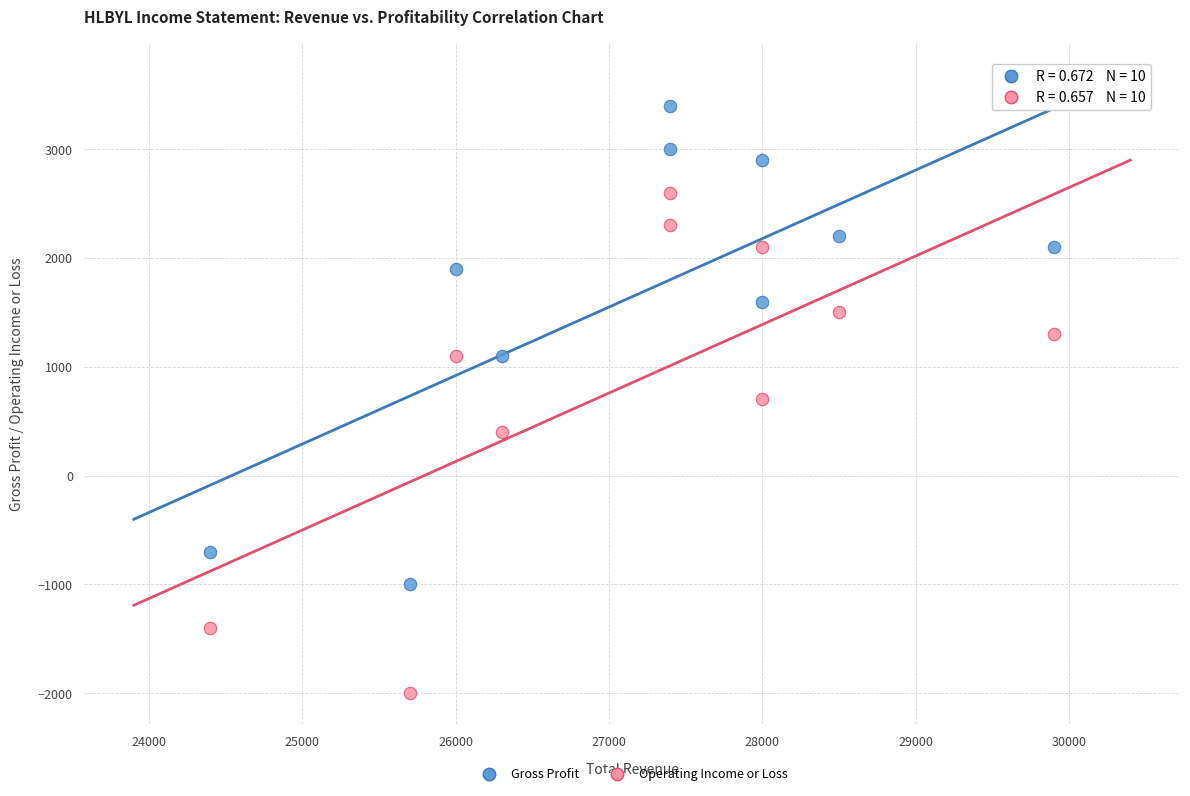

What are all the series names shown in the legend?

Gross Profit, Operating Income or Loss